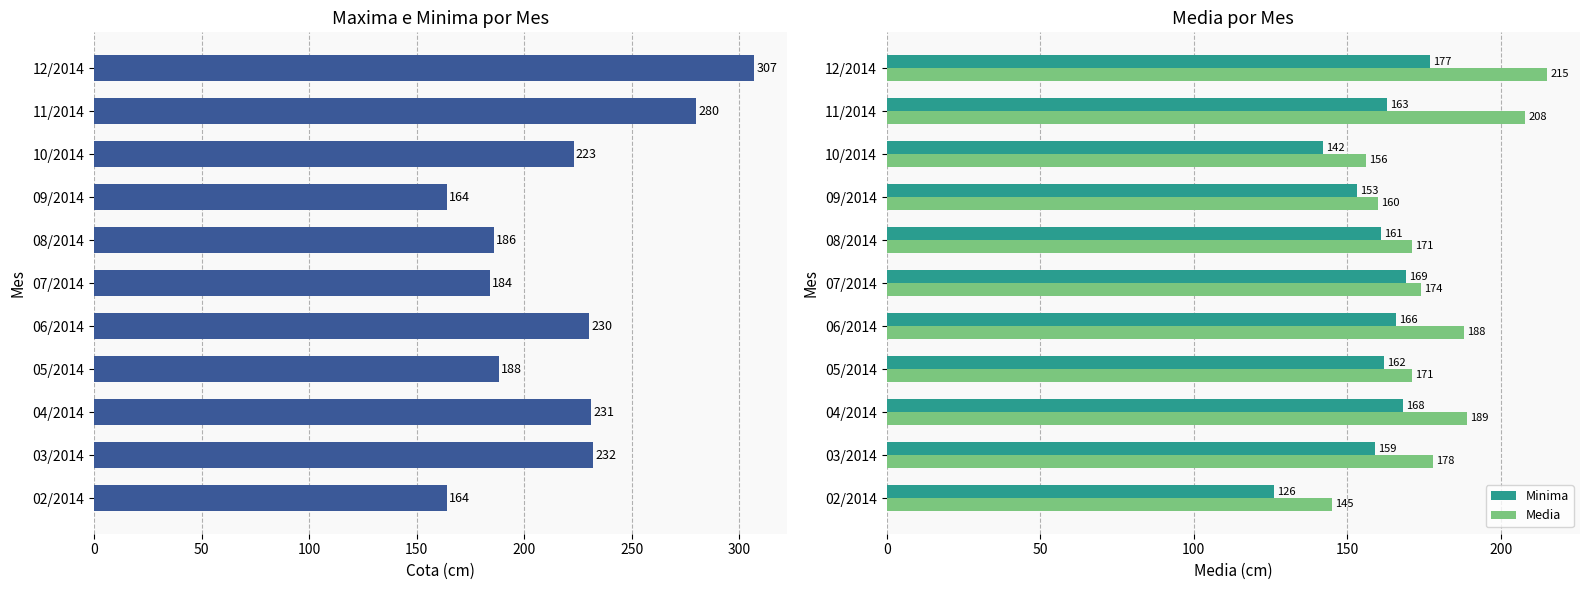

Where is Minima nearest to the value 151?

09/2014